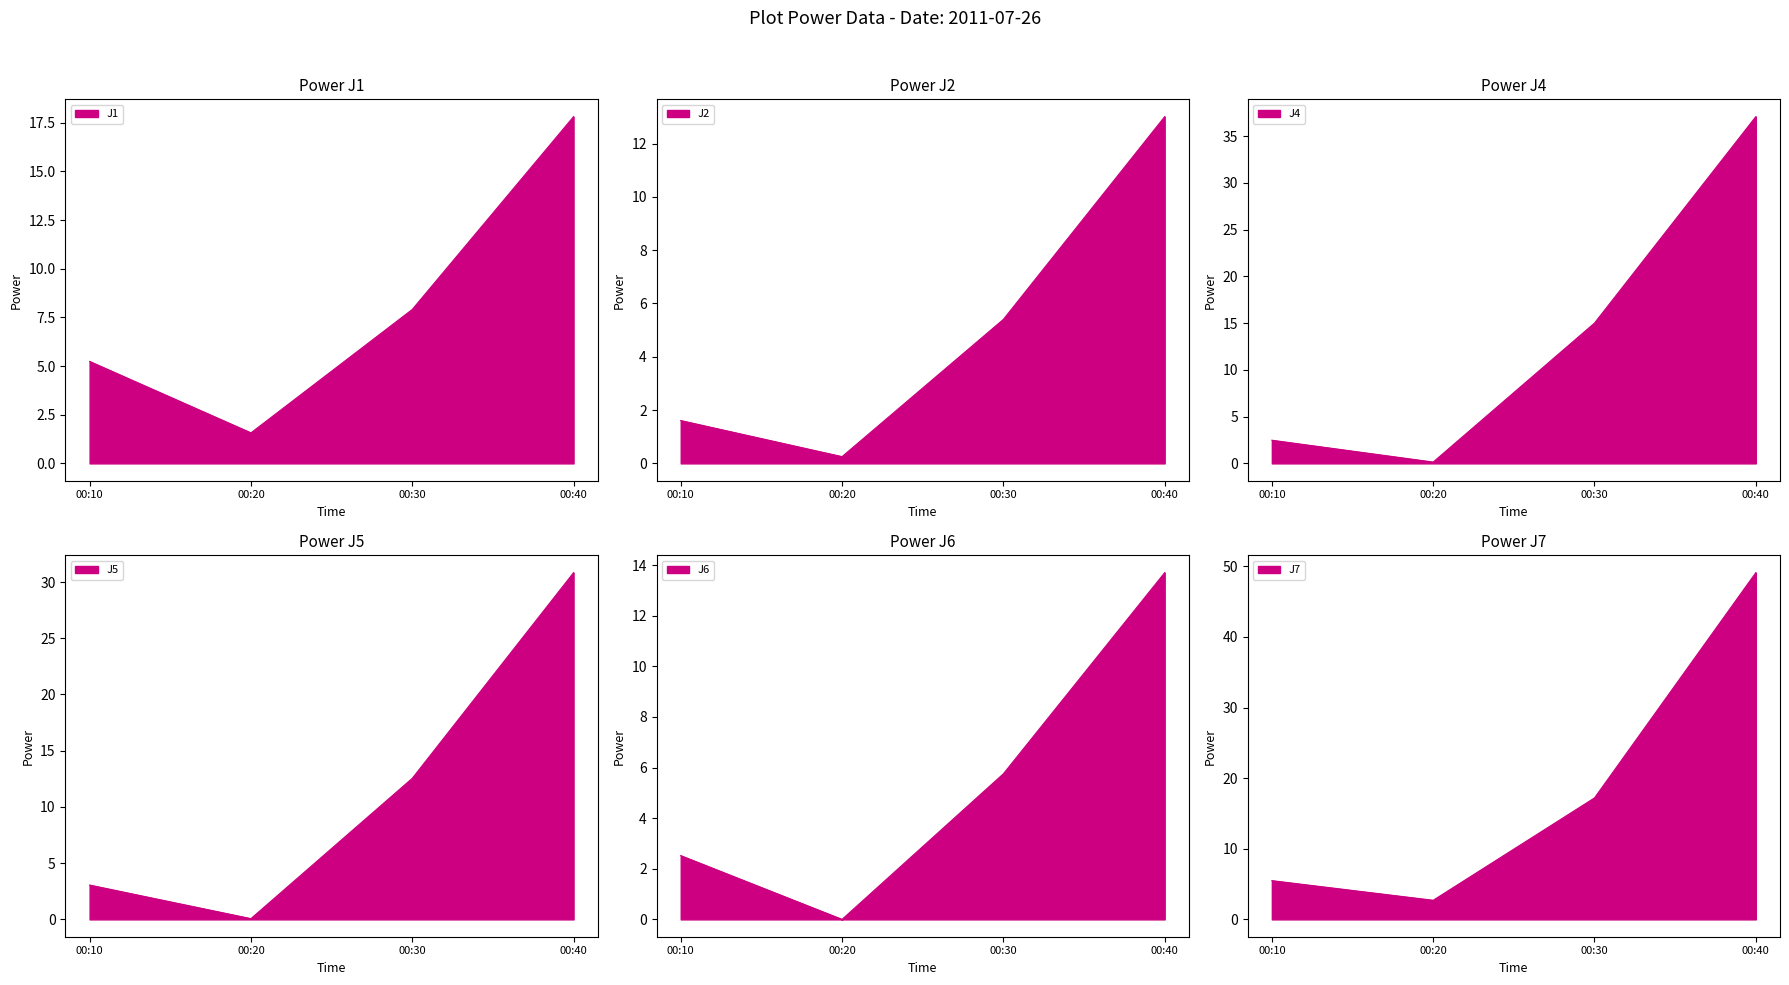

Reading left to right, extract all data points from this chart.

J1 line: 00:10=5.2	00:20=1.6	00:30=7.9	00:40=17.8
J2 line: 00:10=1.6	00:20=0.3	00:30=5.4	00:40=13.0
J4 line: 00:10=2.5	00:20=0.1	00:30=15.0	00:40=37.1
J5 line: 00:10=3.1	00:20=0.1	00:30=12.5	00:40=30.8
J6 line: 00:10=2.5	00:20=0.0	00:30=5.8	00:40=13.7
J7 line: 00:10=5.5	00:20=2.7	00:30=17.2	00:40=49.1